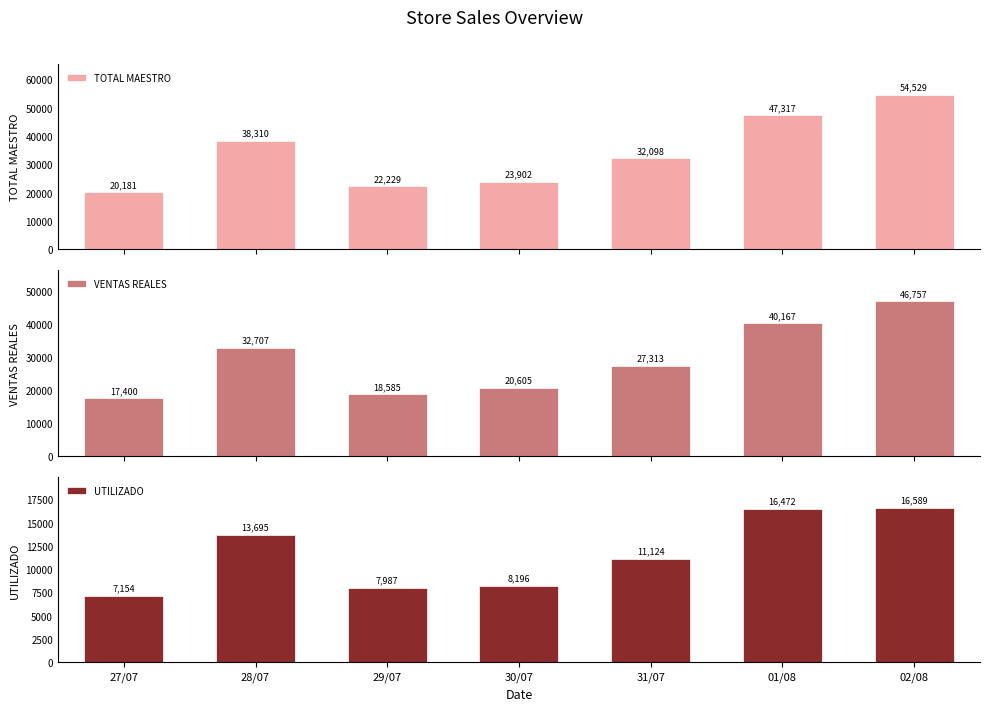

What is the label of the 1st bar from the right?

02/08